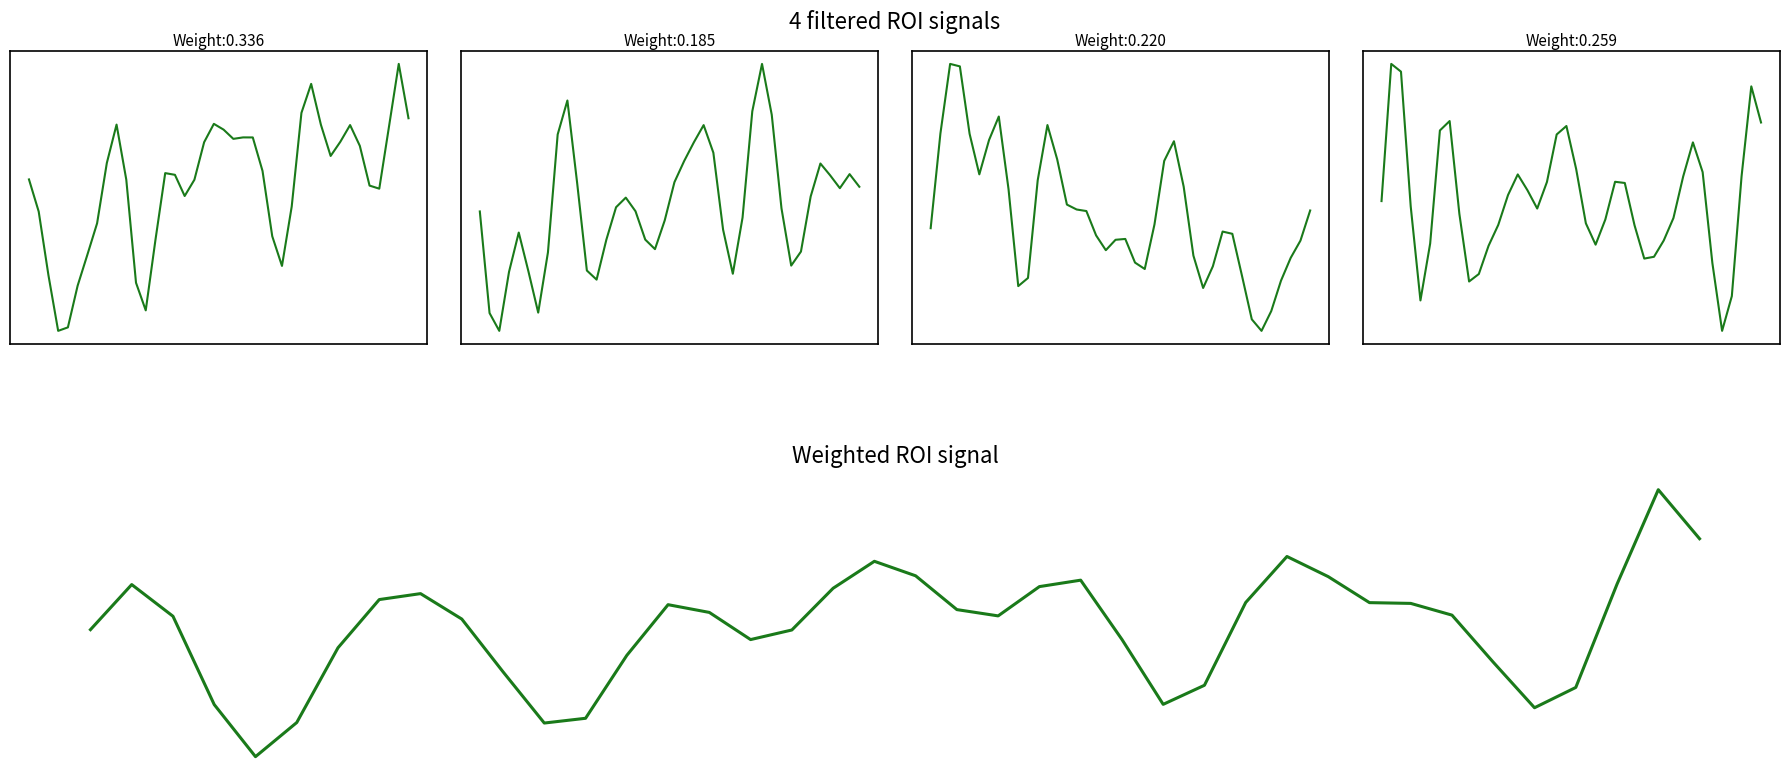

How many distinct data groups are displayed?

5